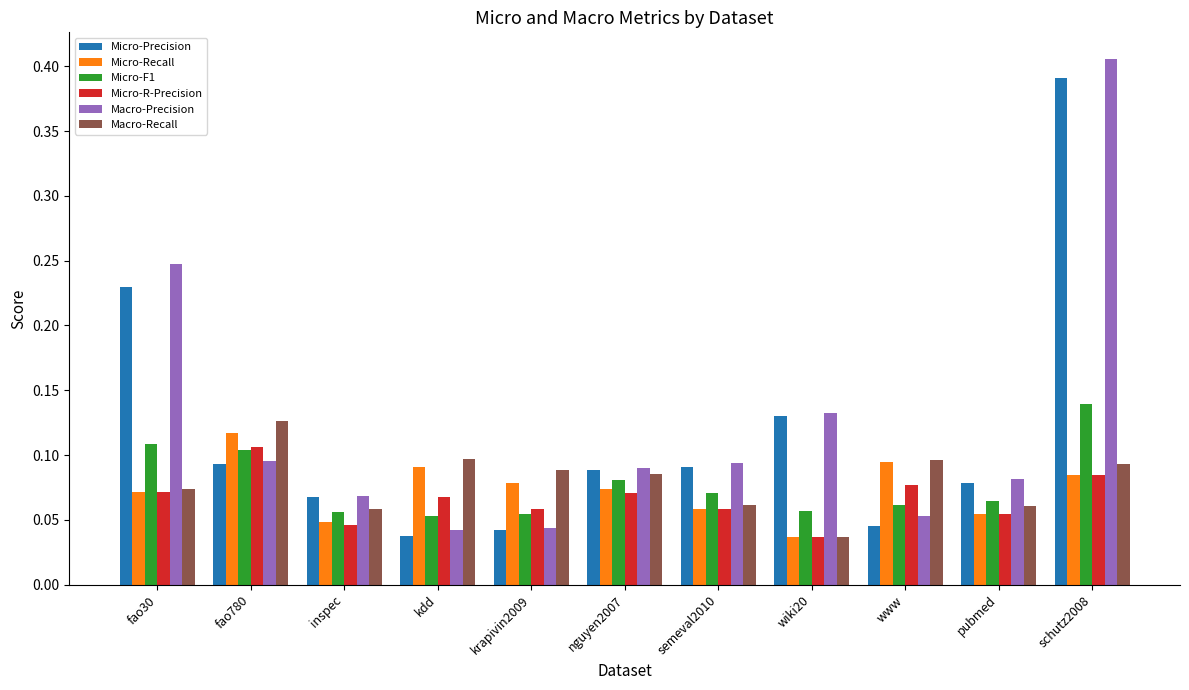

Which label corresponds to the largest value in the chart?

schutz2008